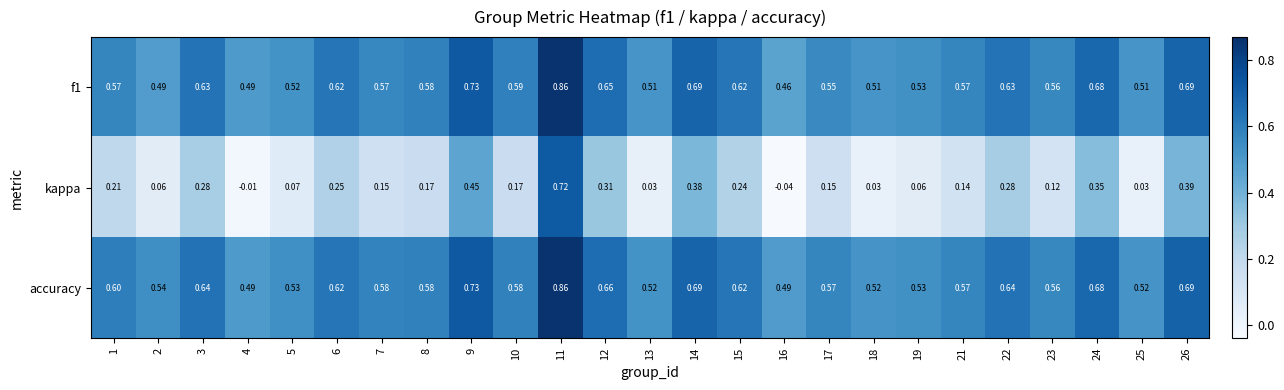

Between 14 and 16, which series saw the biggest shift?

kappa